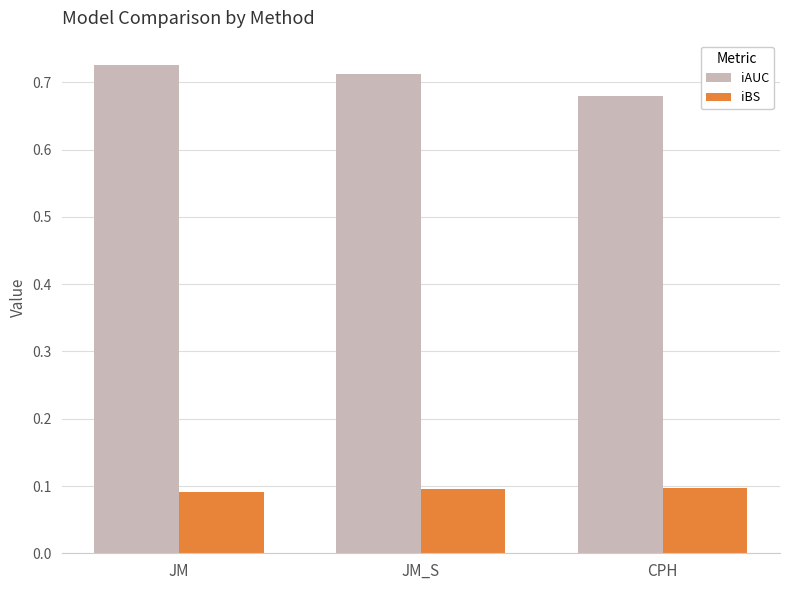

What is the difference between the highest and lowest values at CPH?

0.6